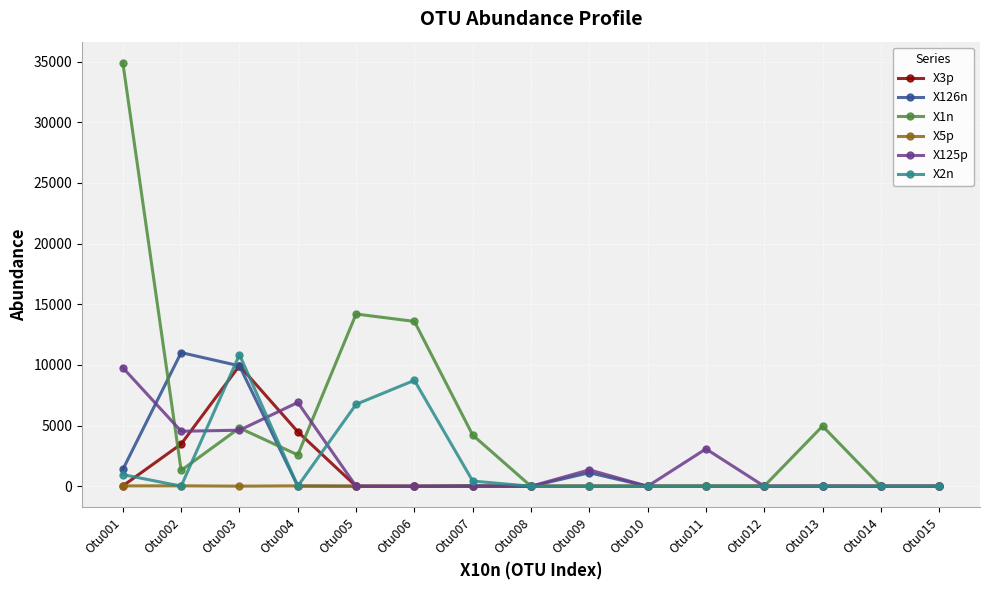

What are all the series names shown in the legend?

X3p, X126n, X1n, X5p, X125p, X2n